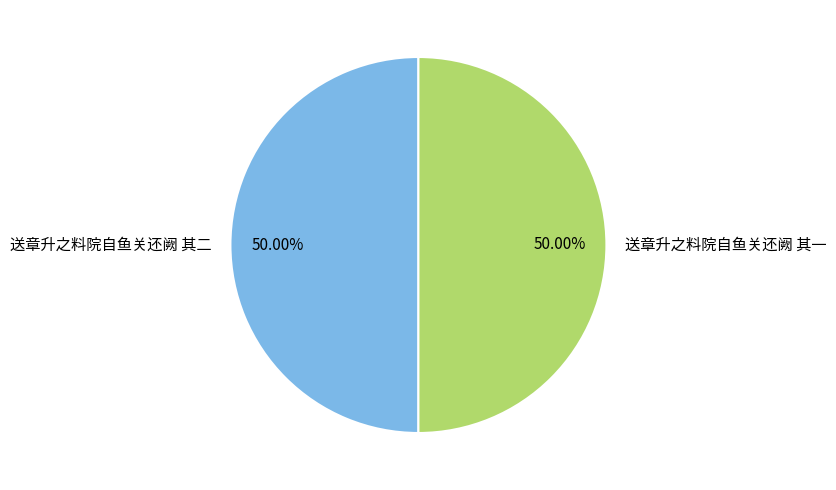

To the nearest percent, what is the combined percentage of 送章升之料院自鱼关还阙 其二 and 送章升之料院自鱼关还阙 其一?

100%